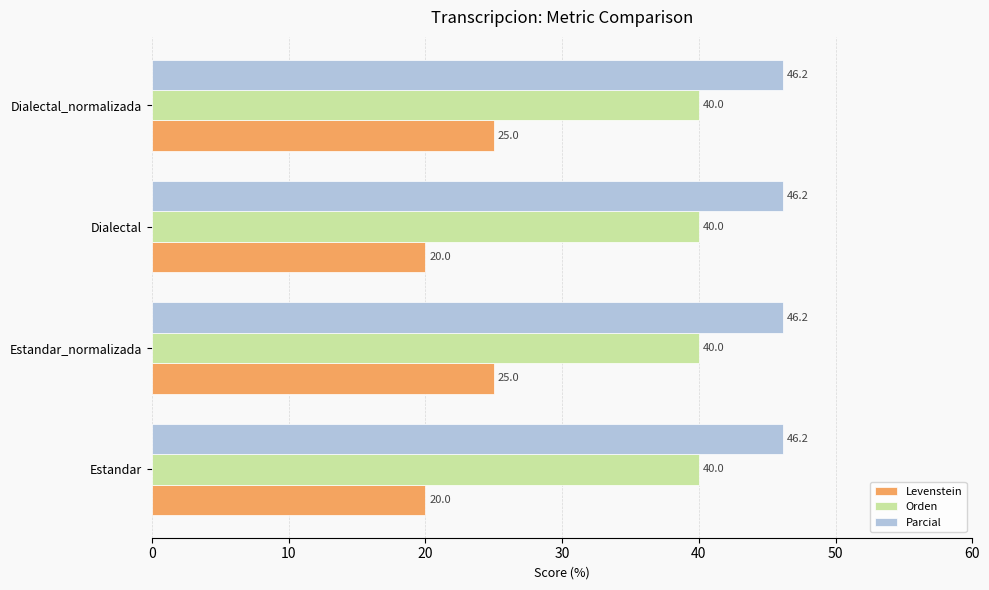

What is the smallest value displayed?

20.0